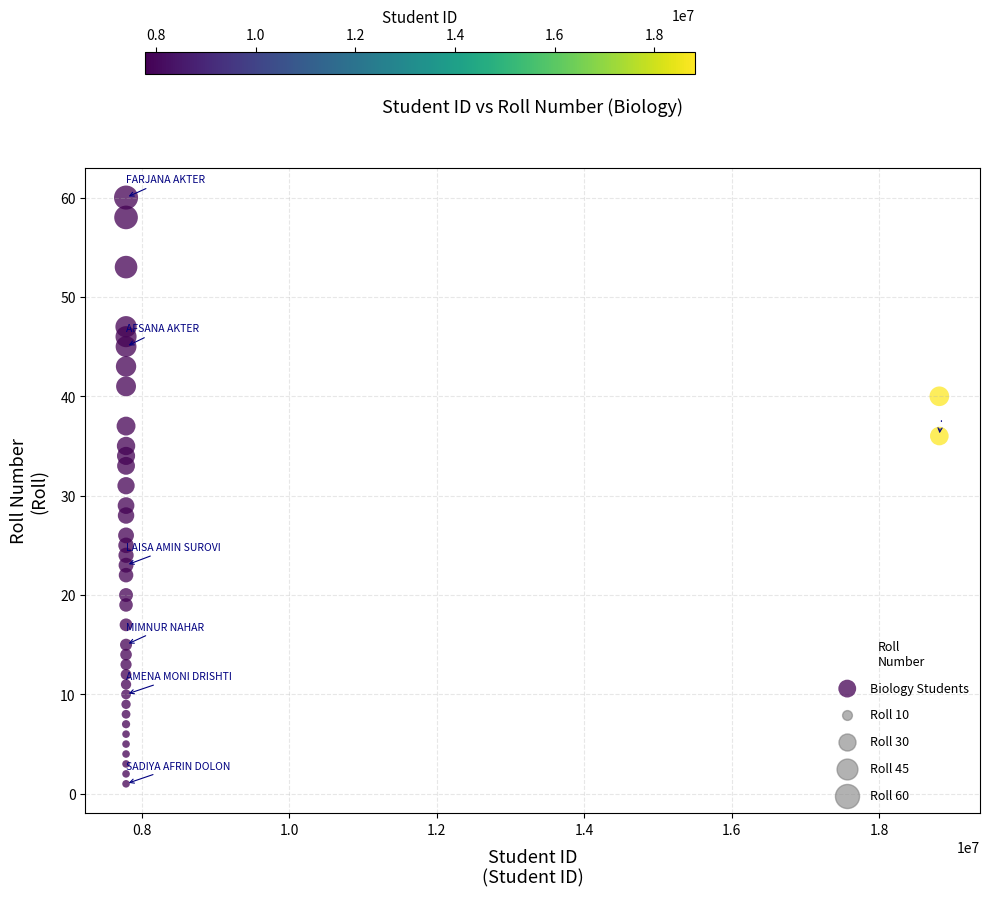

What is the range of X values (max minus min)?

11035387